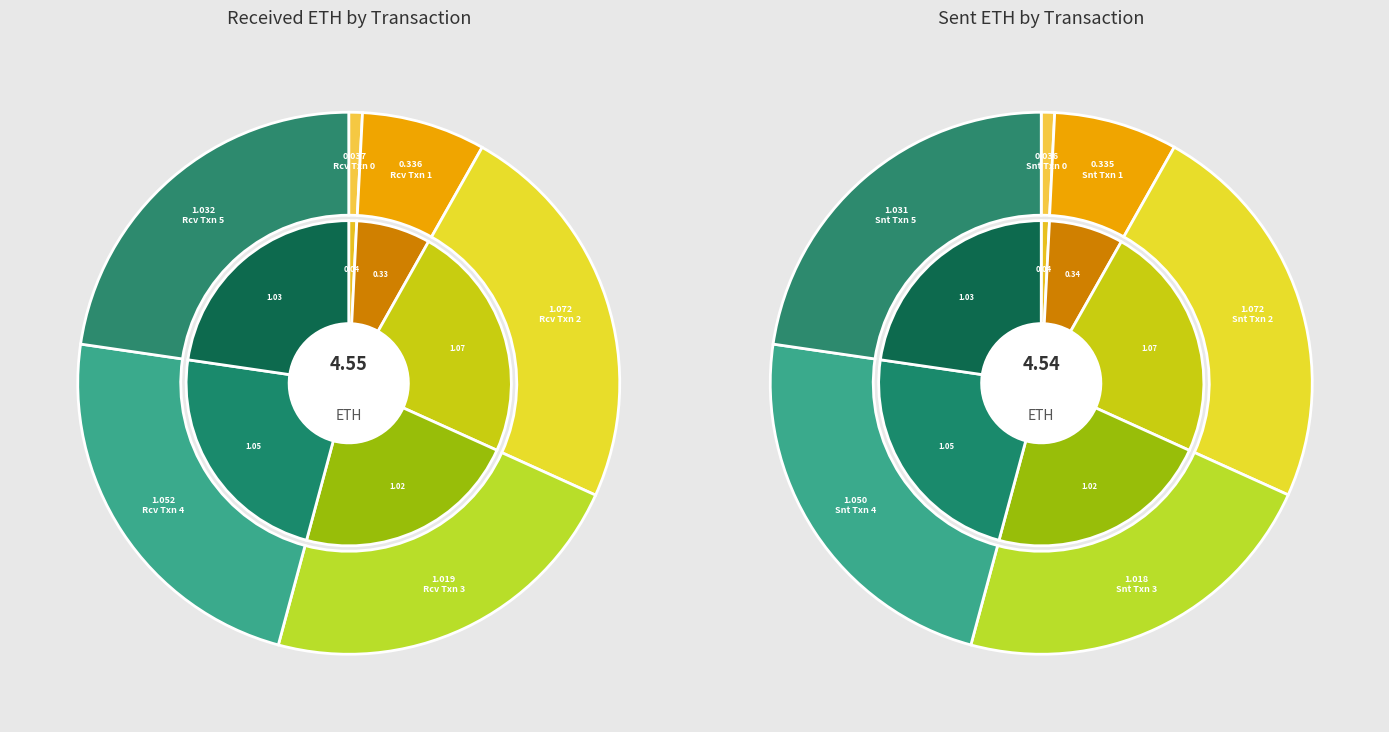

How many slices are in this pie chart?

6